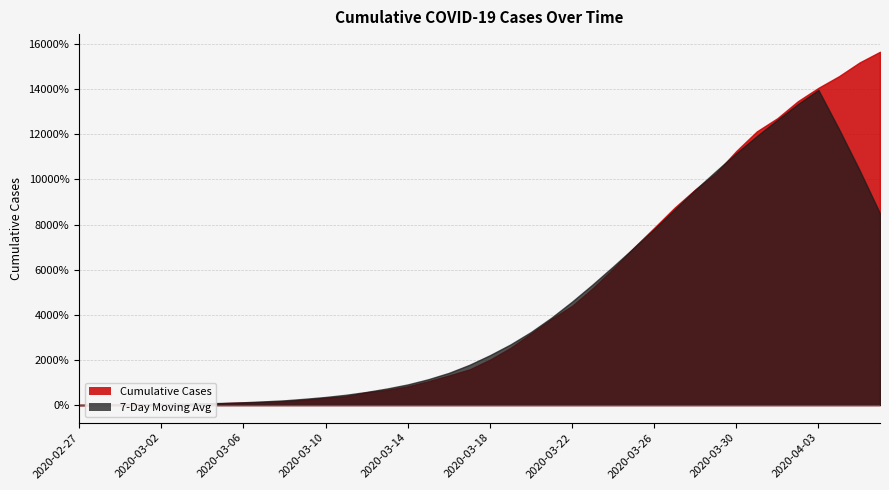

Rank the categories by value from highest to lowest.

2020-04-06, 2020-04-05, 2020-04-04, 2020-04-03, 2020-04-02, 2020-04-01, 2020-03-31, 2020-03-30, 2020-03-29, 2020-03-28, 2020-03-27, 2020-03-26, 2020-03-25, 2020-03-24, 2020-03-23, 2020-03-22, 2020-03-21, 2020-03-20, 2020-03-19, 2020-03-18, 2020-03-17, 2020-03-16, 2020-03-15, 2020-03-14, 2020-03-13, 2020-03-12, 2020-03-11, 2020-03-10, 2020-03-09, 2020-03-08, 2020-03-07, 2020-03-06, 2020-03-05, 2020-03-04, 2020-03-03, 2020-03-01, 2020-03-02, 2020-02-29, 2020-02-28, 2020-02-27